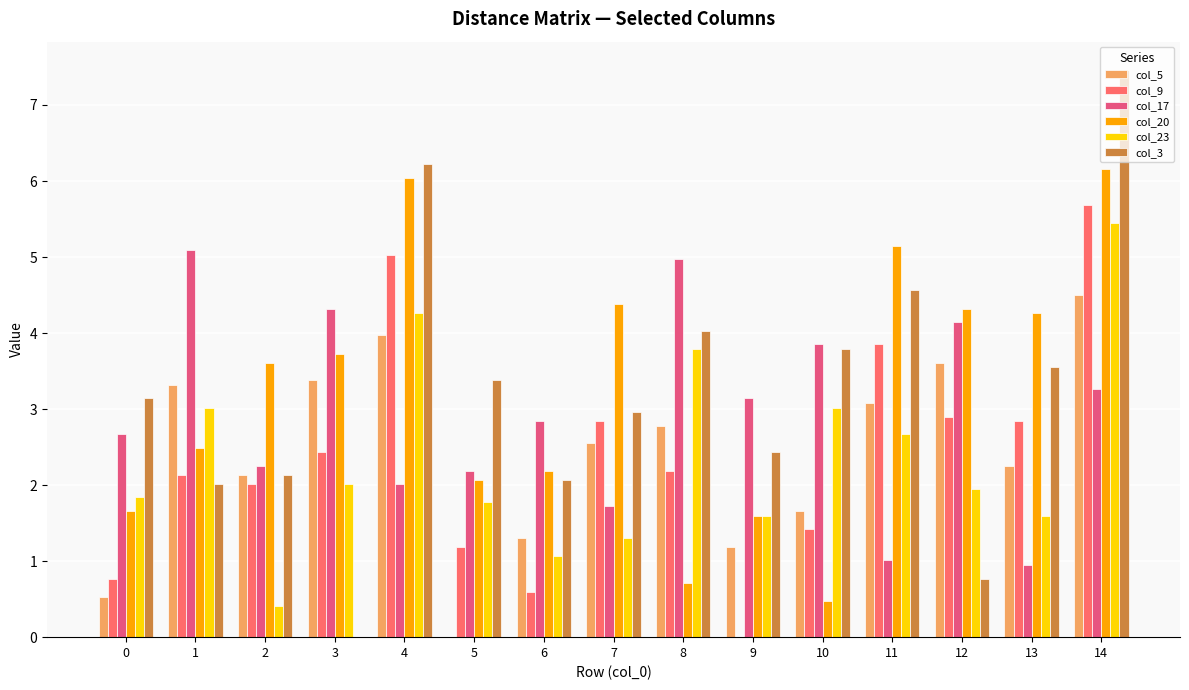

The col_20 series shows 4.3 at 13. True or false?

True